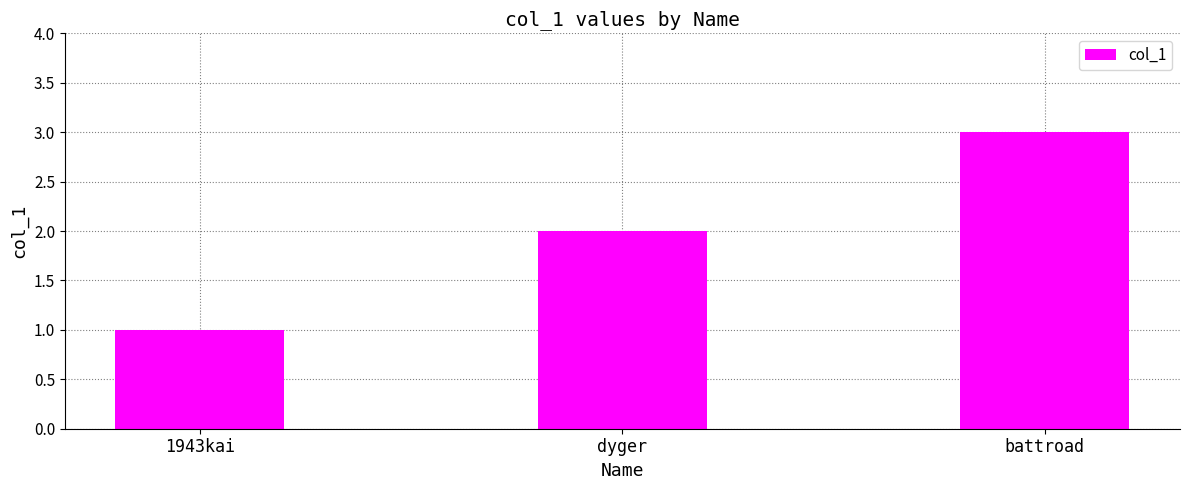

Rank the categories by value from lowest to highest.

1943kai, dyger, battroad